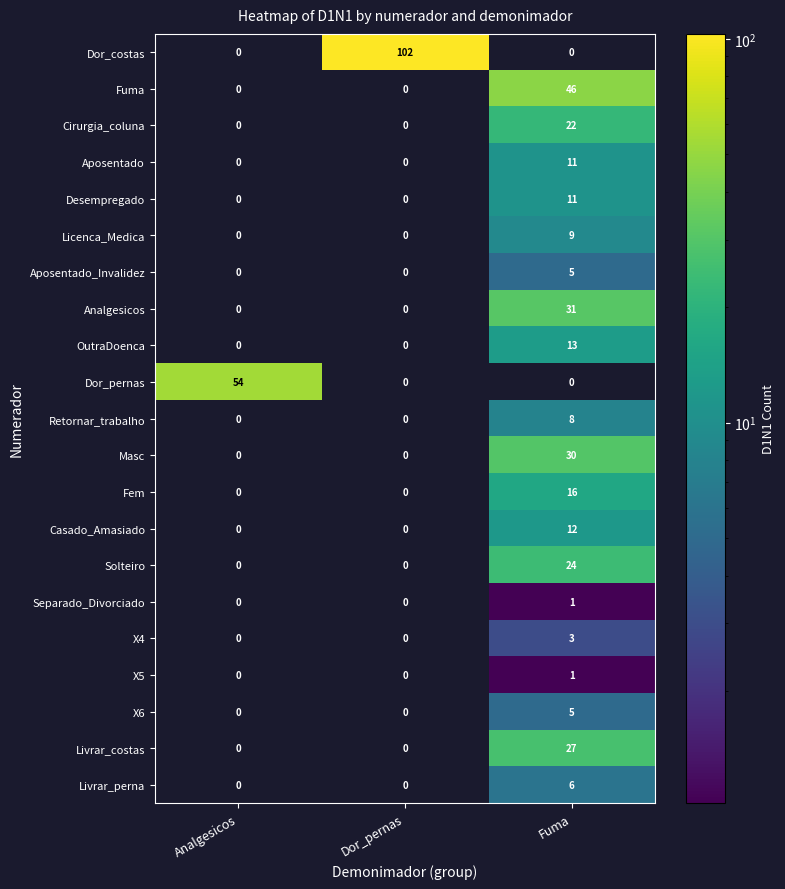

True or false: Analgesicos has a value of -10 at Analgesicos.

False